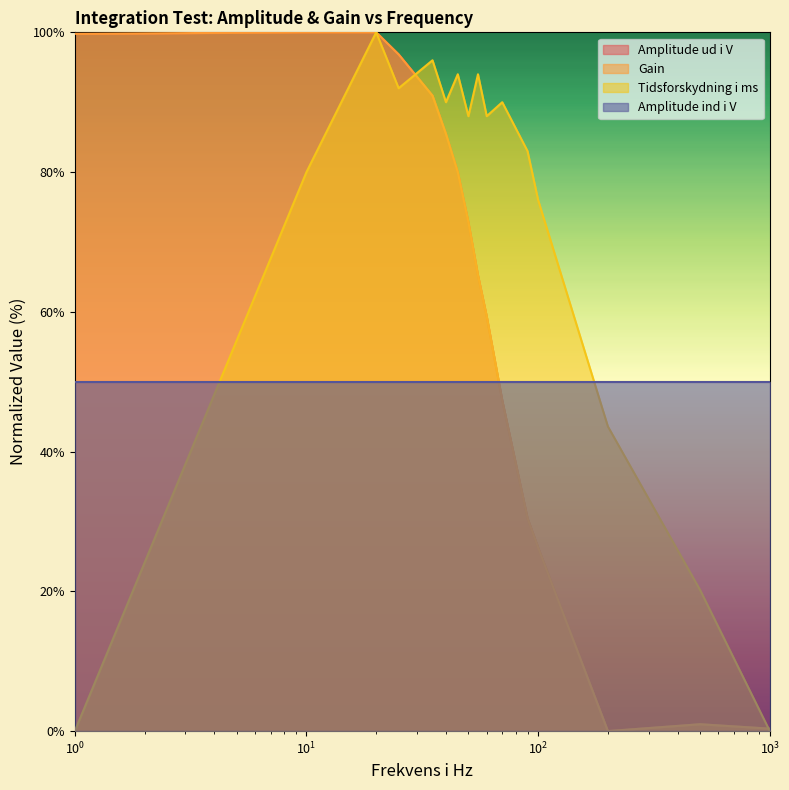

Between which two adjacent categories do Amplitude ud i V and Tidsforskydning i ms first intersect?

25 and 35